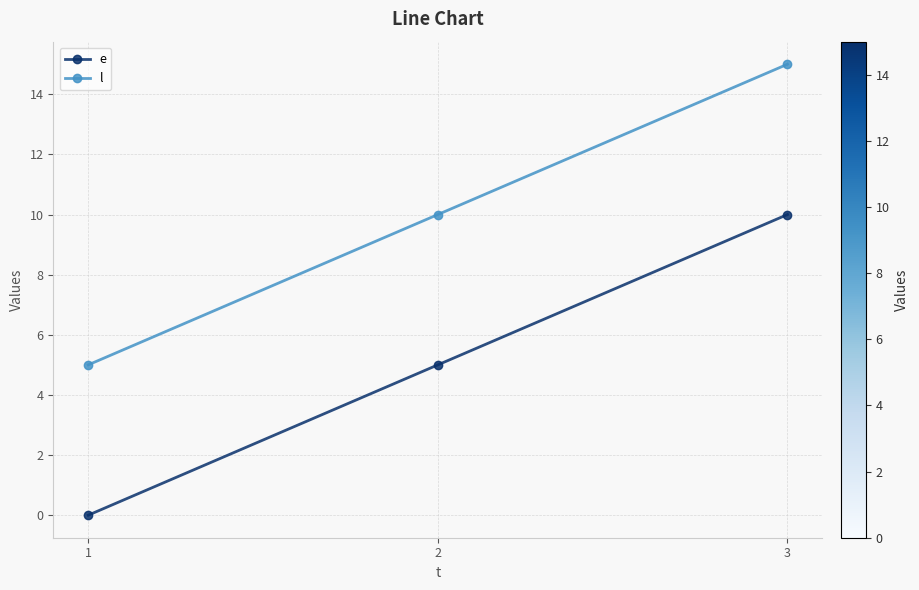

How many data points in l are less than 10?

1